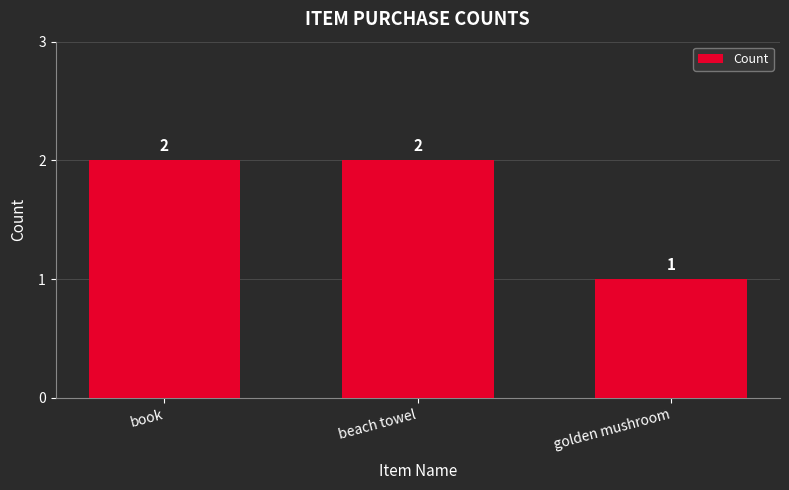

True or false: the data shows 2 at beach towel.

True